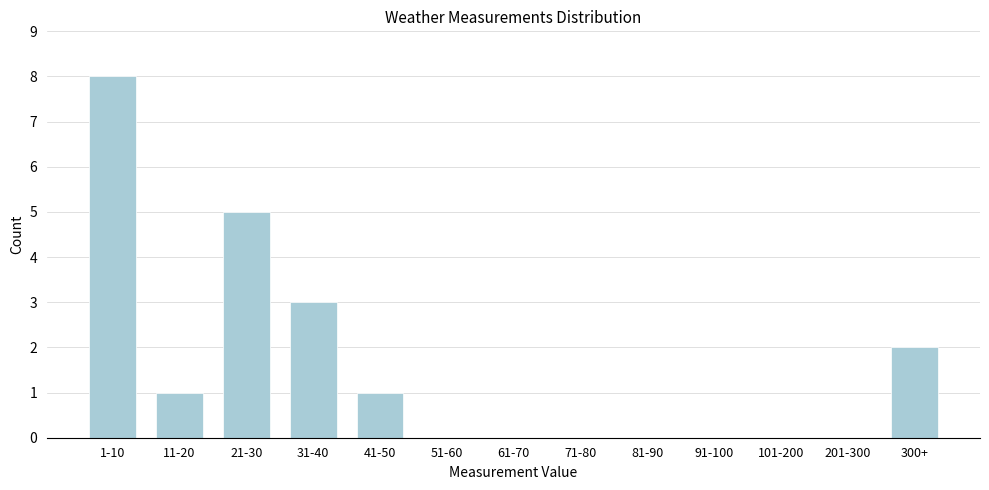

Reading left to right, list all the values displayed in this chart.

1-10=8	11-20=1	21-30=5	31-40=3	41-50=1	51-60=0	61-70=0	71-80=0	81-90=0	91-100=0	101-200=0	201-300=0	300+=2